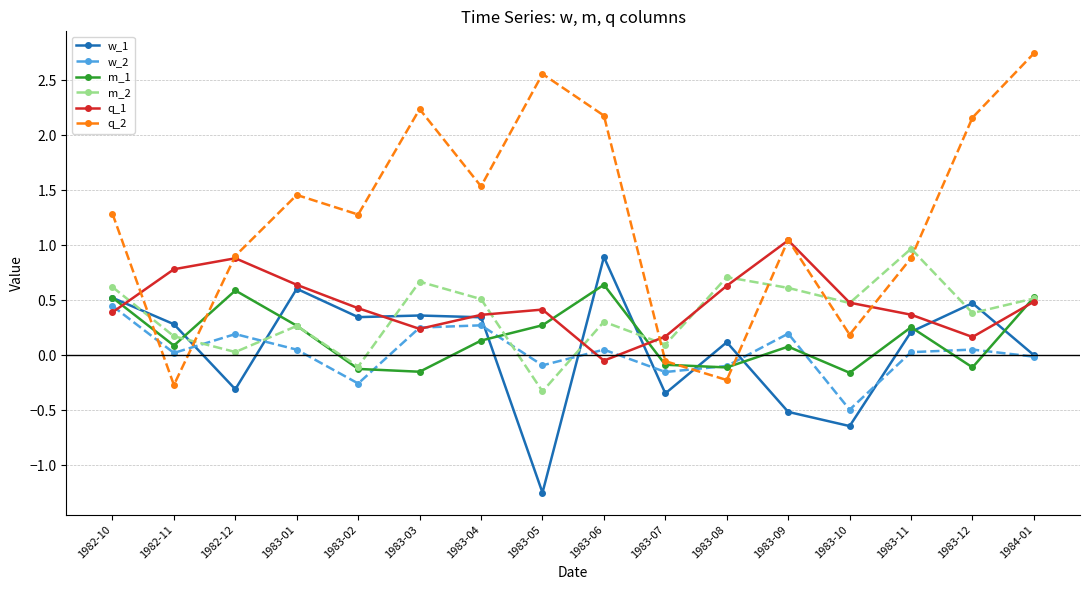

Is the value of w_1 at 1983-12 greater than the value of q_1 at 1983-09?

No